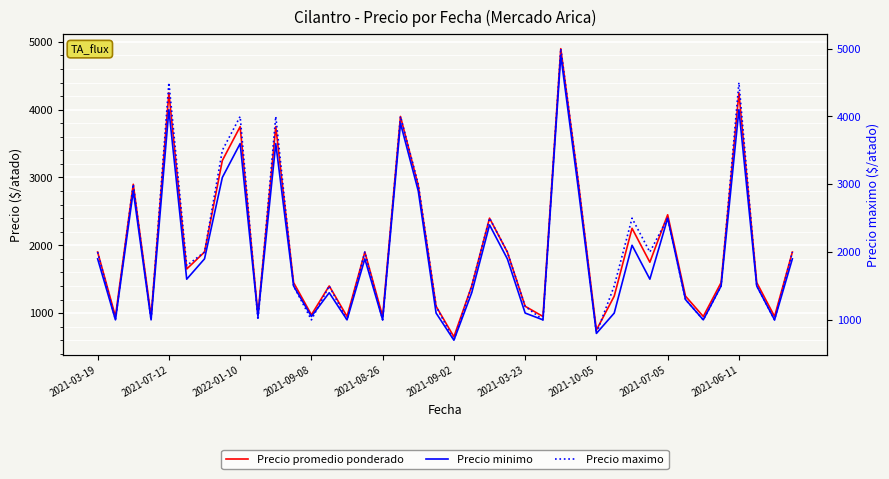

Which category has the lowest value in the Precio minimo series?

2021-09-02